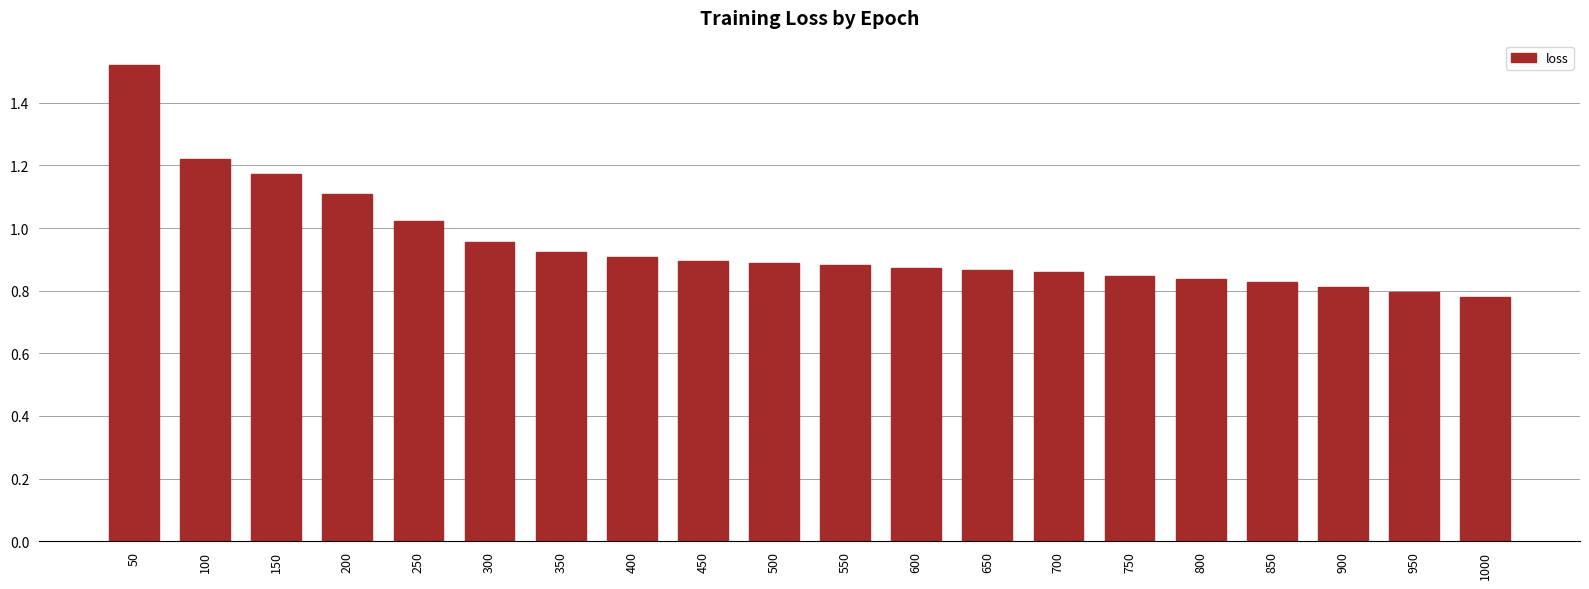

Which label corresponds to the largest value in the chart?

50